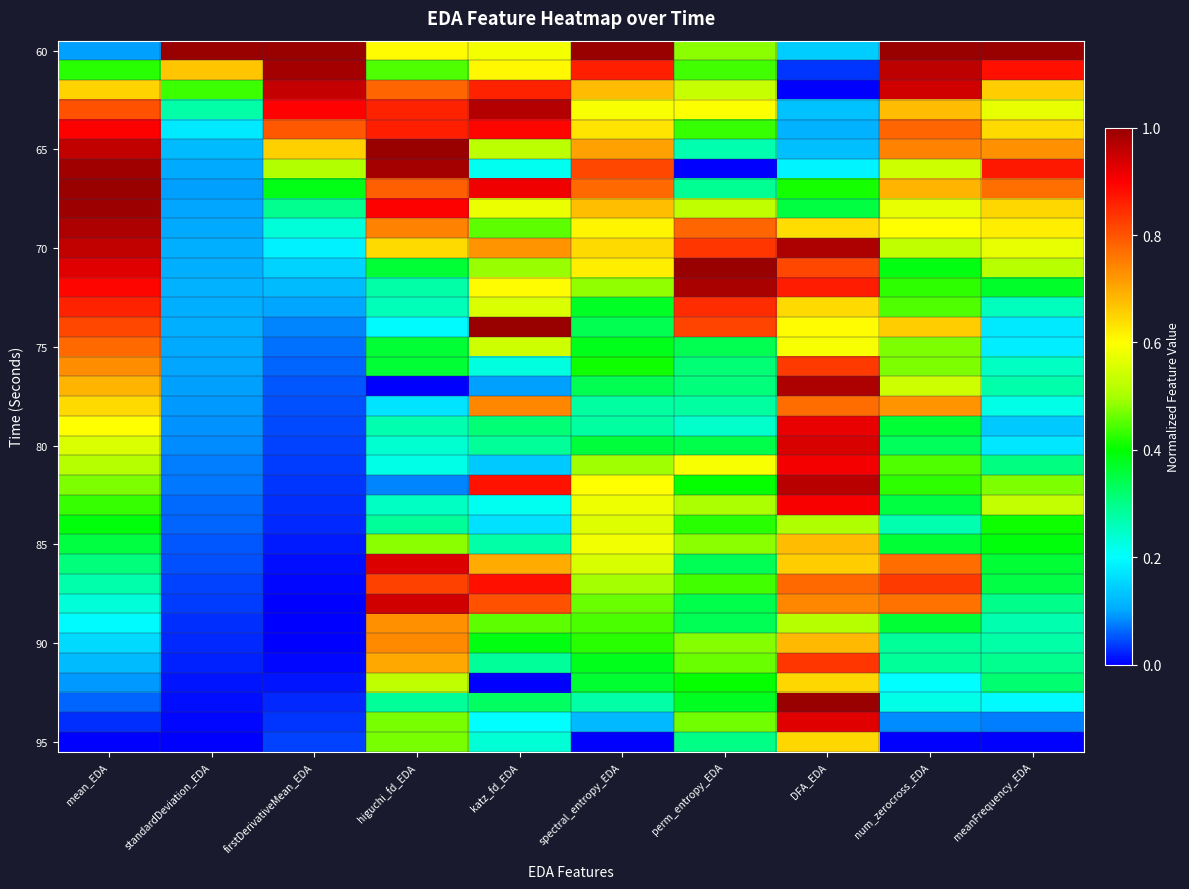

At which category does the chart reach its minimum across all series?

DFA_EDA